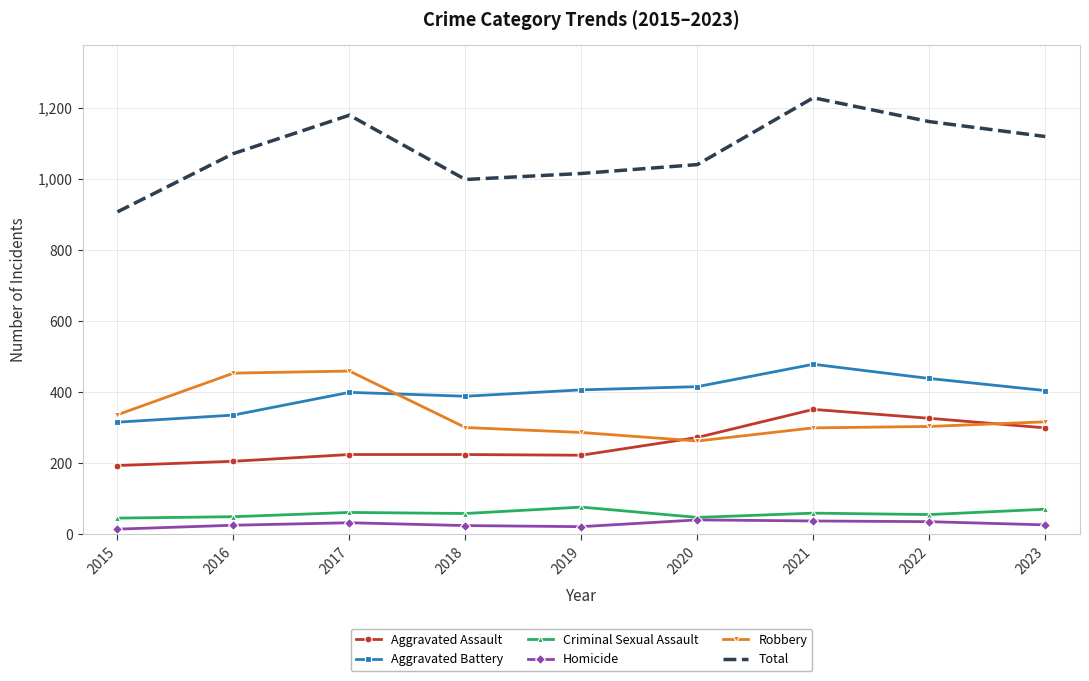

What is the sum of the Aggravated Battery values at 2018 and 2019?

796